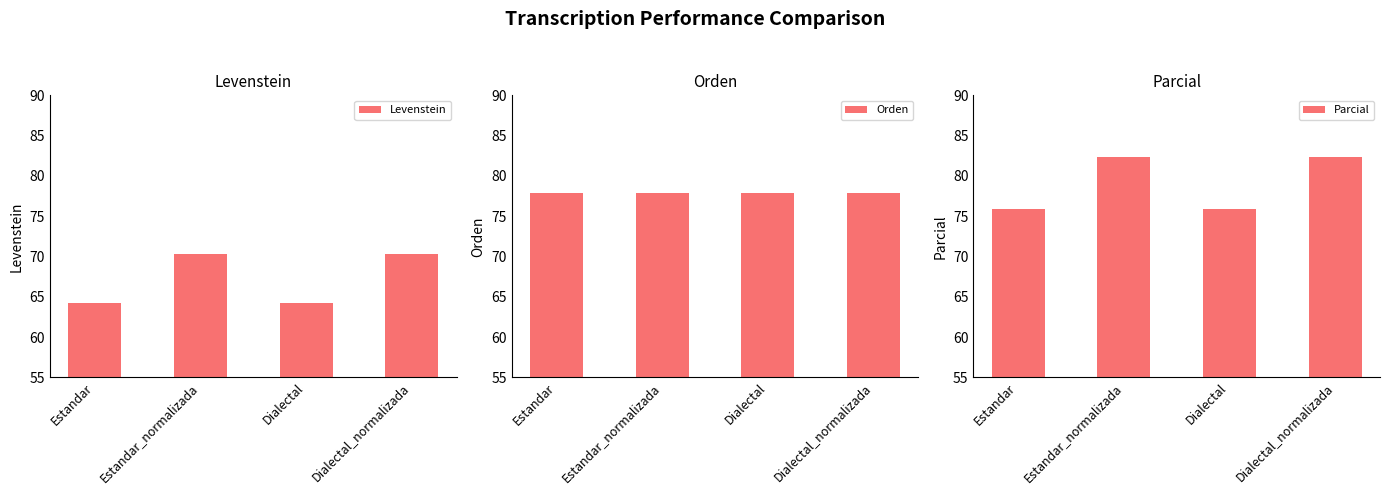

What is the label of the 4th bar from the left?

Dialectal_normalizada